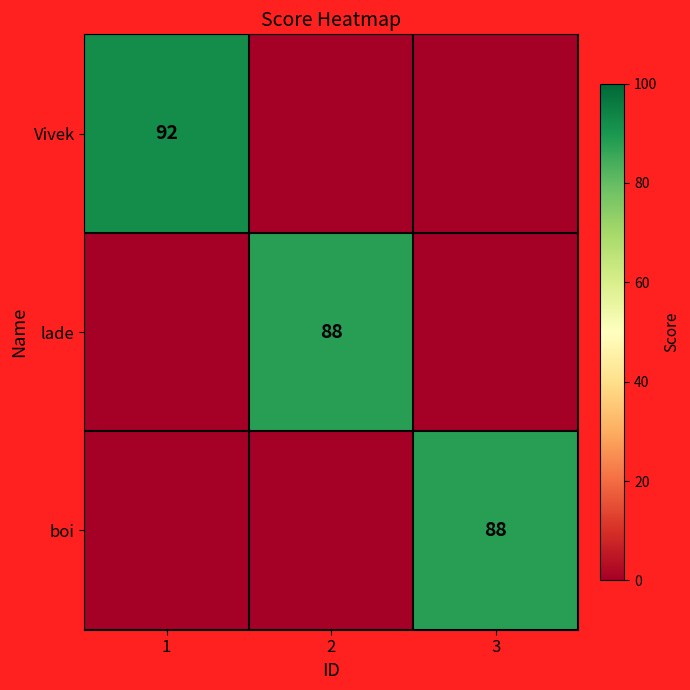

Is it true that Vivek equals 92 at 1?

True